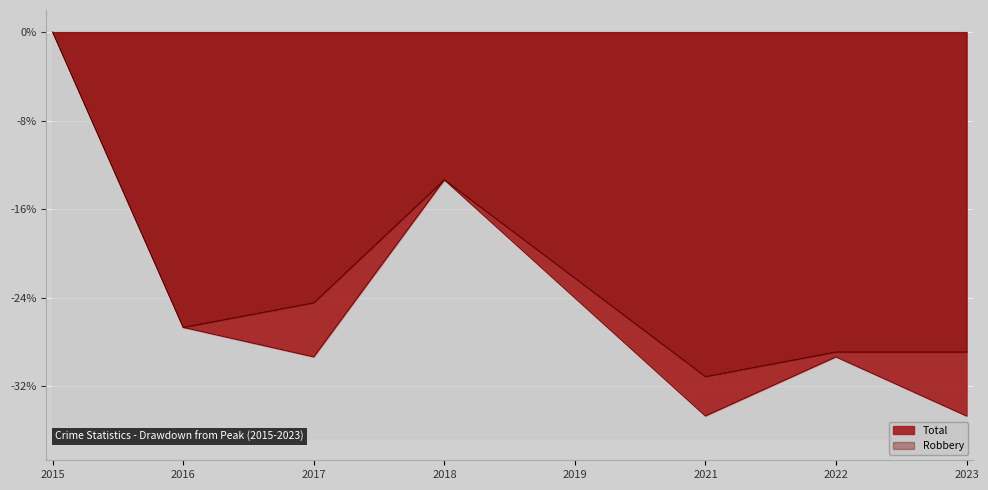

How many negative values does the Total series have?

7